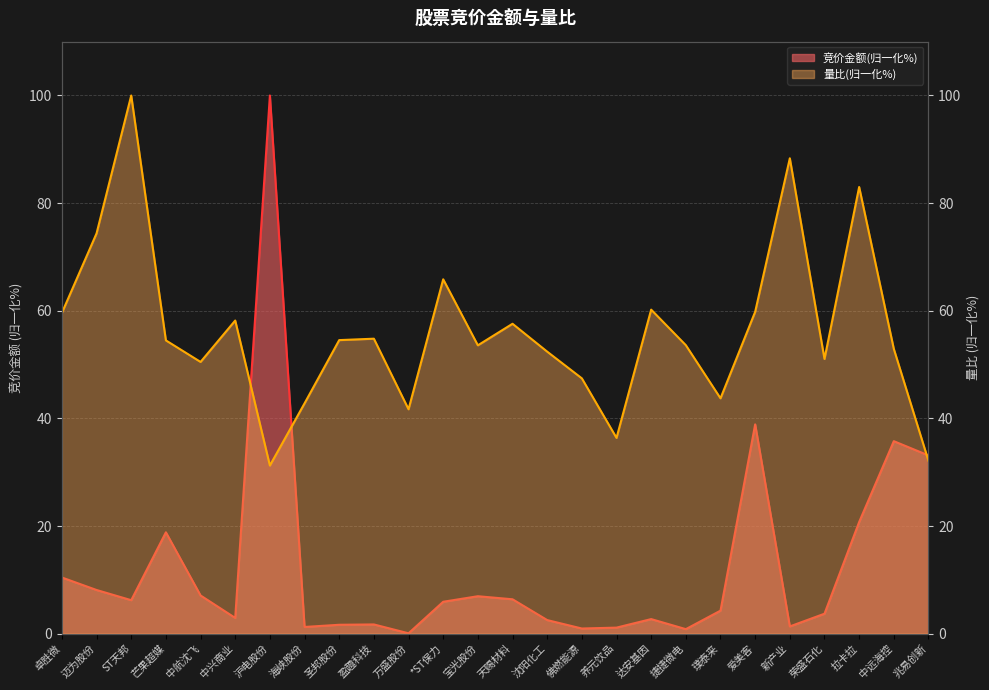

Reading right to left, transcribe all the data shown in this chart.

竞价金额: 33.1	35.8	20.7	3.7	1.3	38.9	4.3	0.8	2.7	1.1	1.0	2.5	6.4	7.0	5.9	0.1	1.7	1.6	1.2	100.0	2.9	7.1	18.8	6.2	8.1	10.4
量比: 32.1	52.9	83.0	51.0	88.3	59.8	43.7	53.6	60.2	36.4	47.4	52.4	57.6	53.6	65.8	41.7	54.8	54.5	42.8	31.2	58.2	50.5	54.5	100.0	74.4	59.6